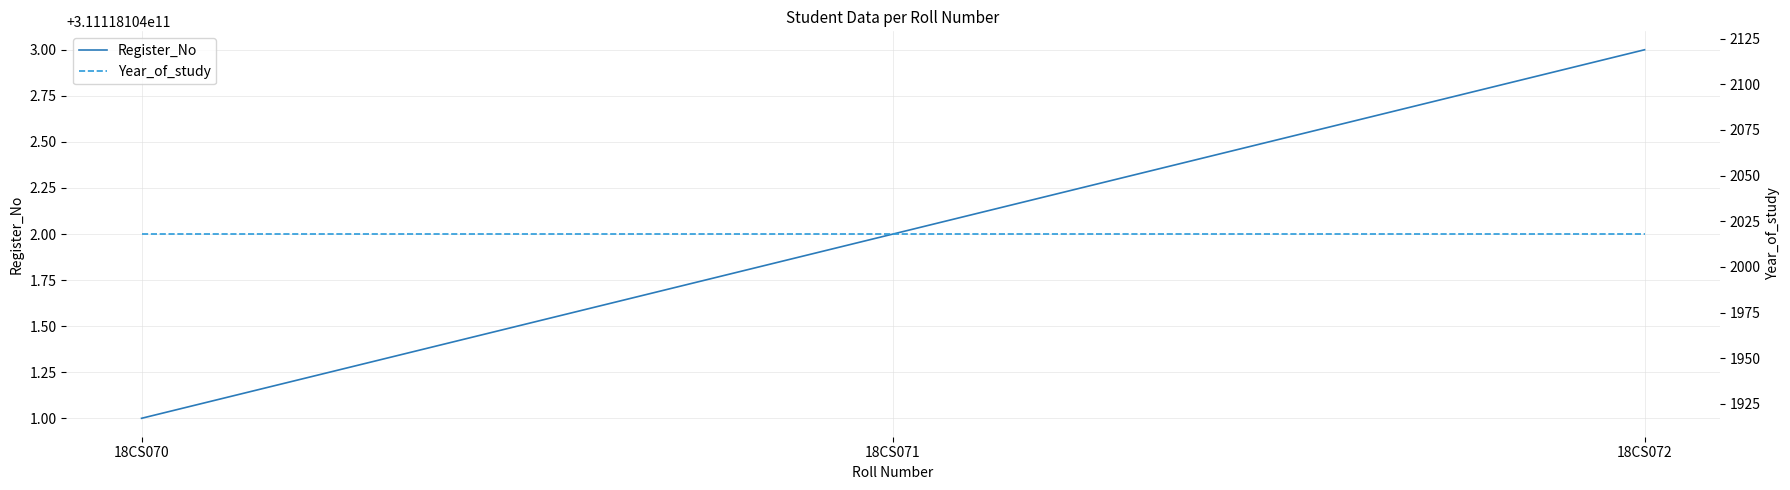

What is the value of the Year_of_study point at the 2nd from the left?

2018